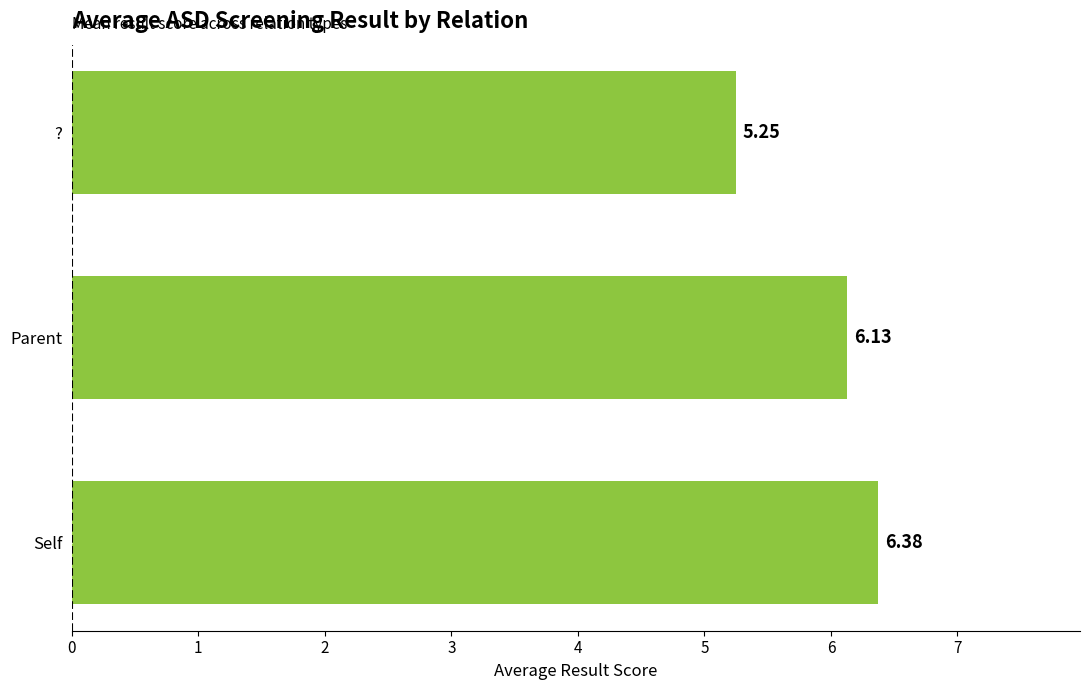

Count the number of categories in the chart.

3